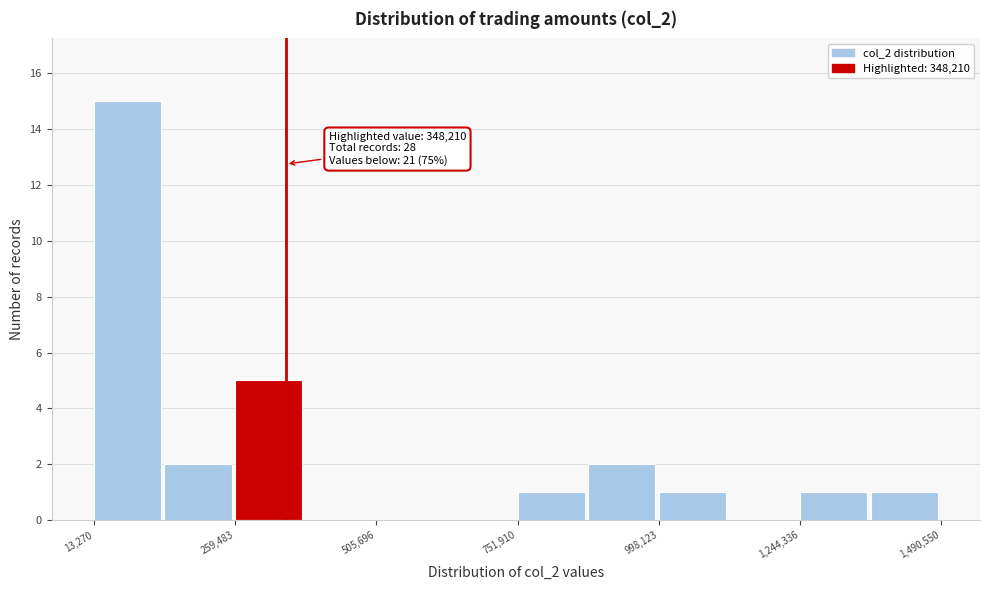

Read against the x-axis, roughly where is the centre of the tallest bar?

50000